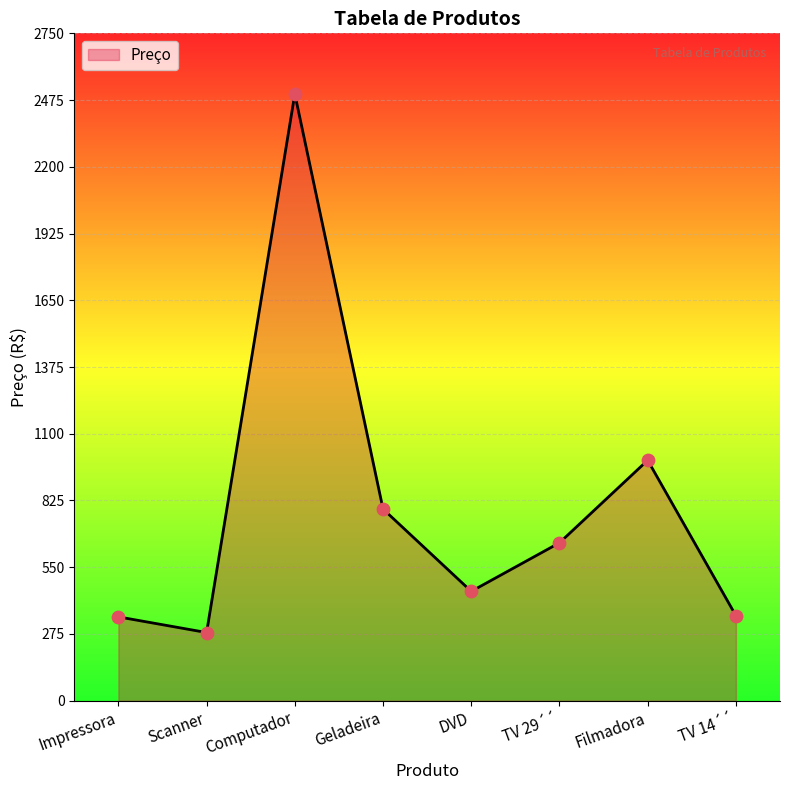

What is the change in value from Impressora to Filmadora?

+645.3